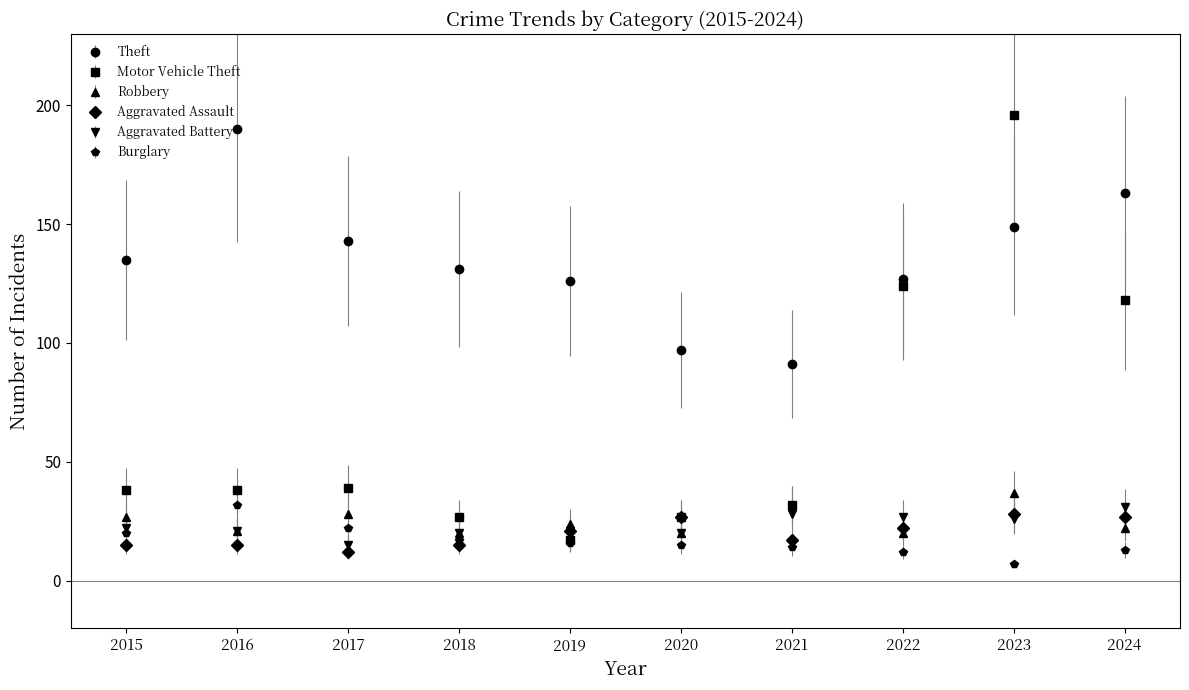

Is the value of Burglary at 2016 greater than the value of Robbery at 2020?

Yes